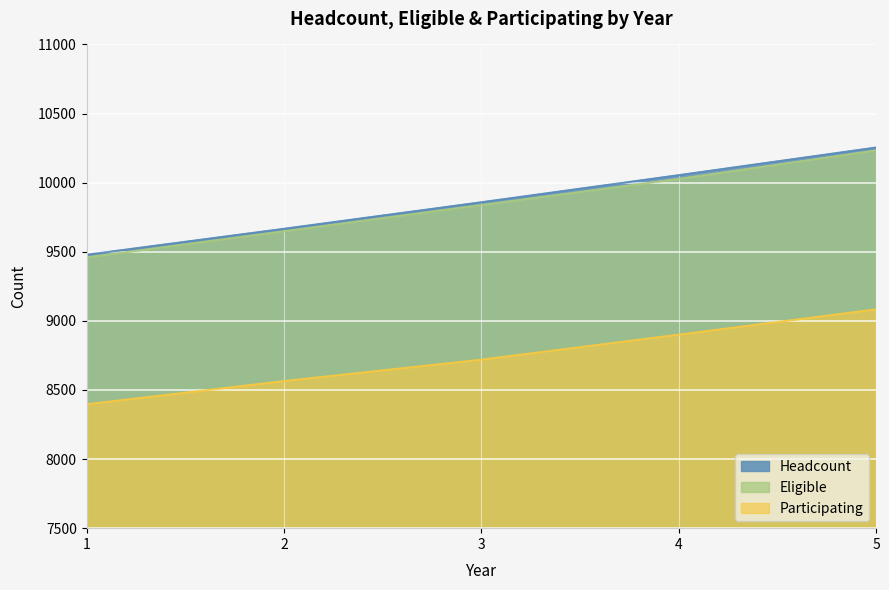

What value does the Participating series have at 4, to the nearest 50?

8900